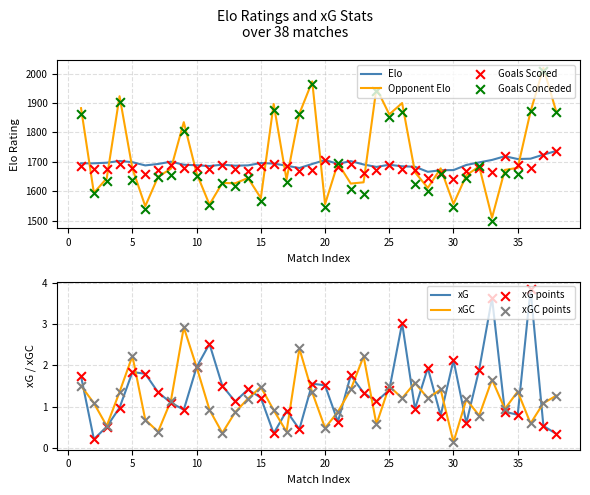

Which series has the largest total across all categories?

Opponent Elo